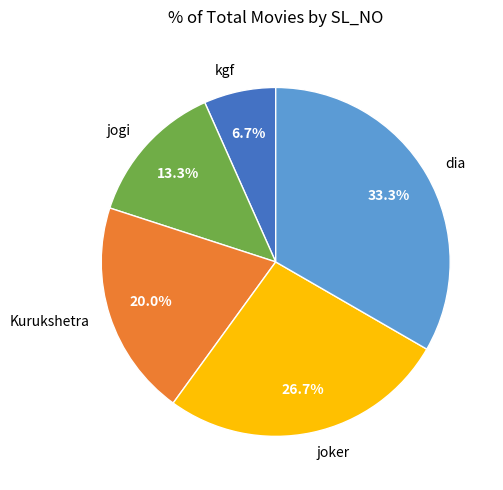

True or false: kgf accounts for 12% of the total.

False